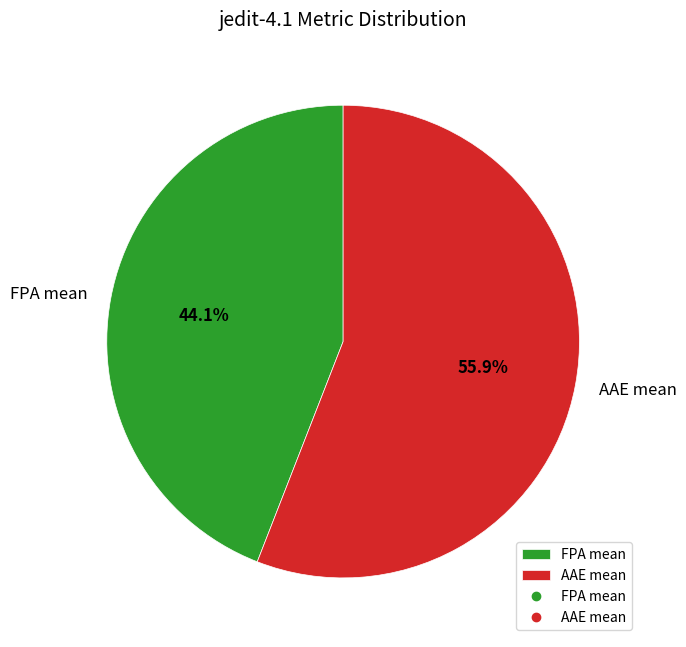

How many segments does this pie chart have?

2